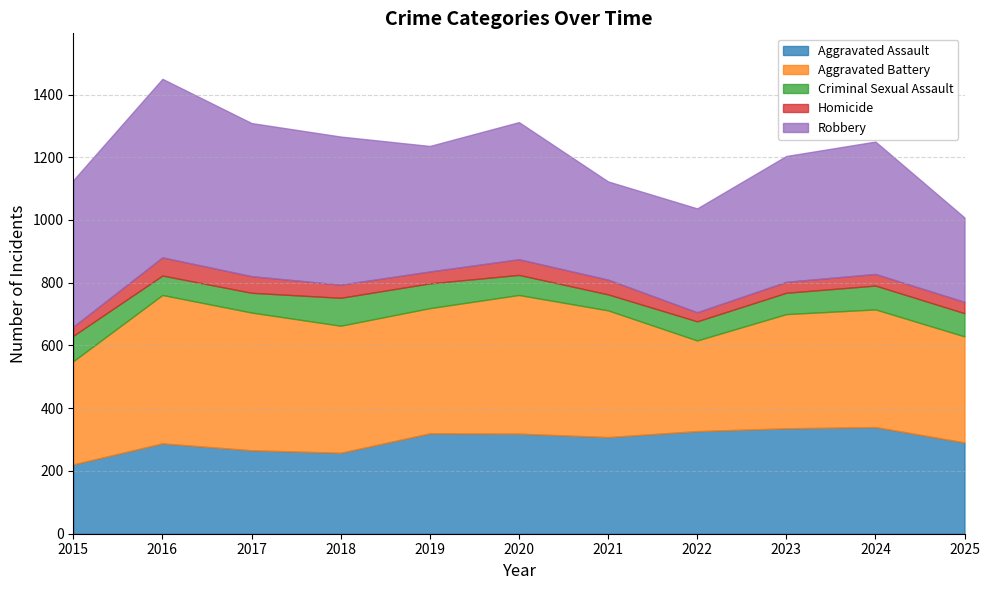

The value of Criminal Sexual Assault at 2022 is 61. True or false?

True